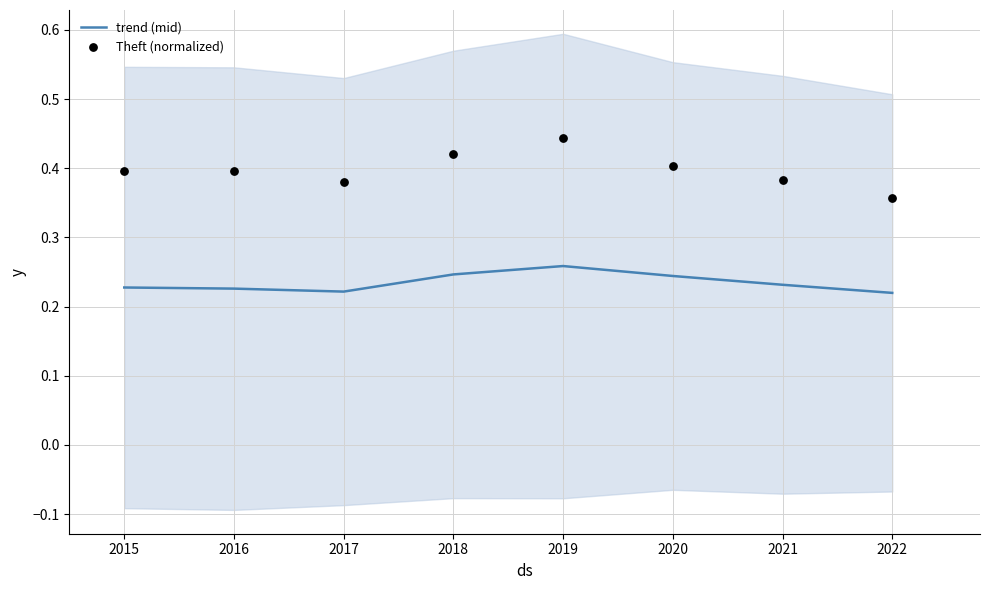

True or false: trend (mid) has a value of 0.1 at 2019.

False